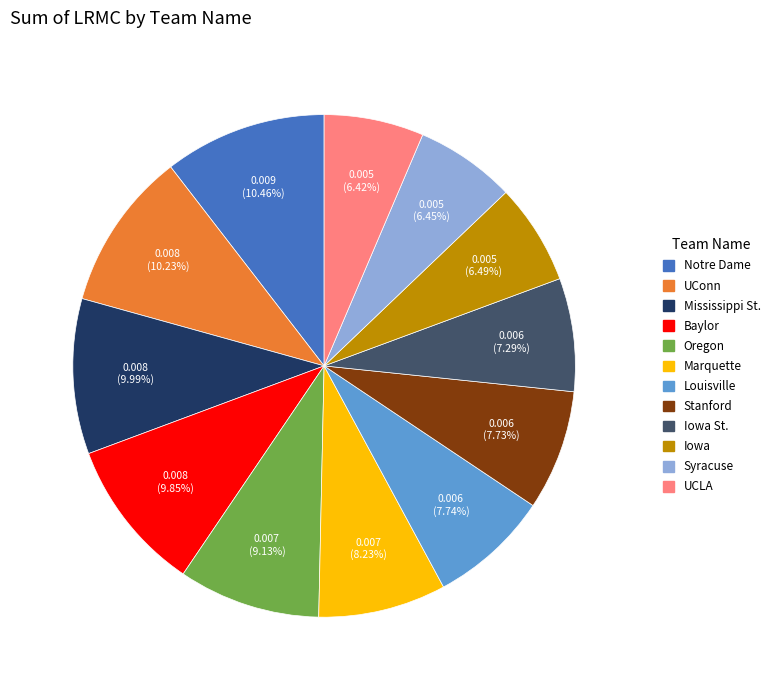

Does any single category account for the majority?

No